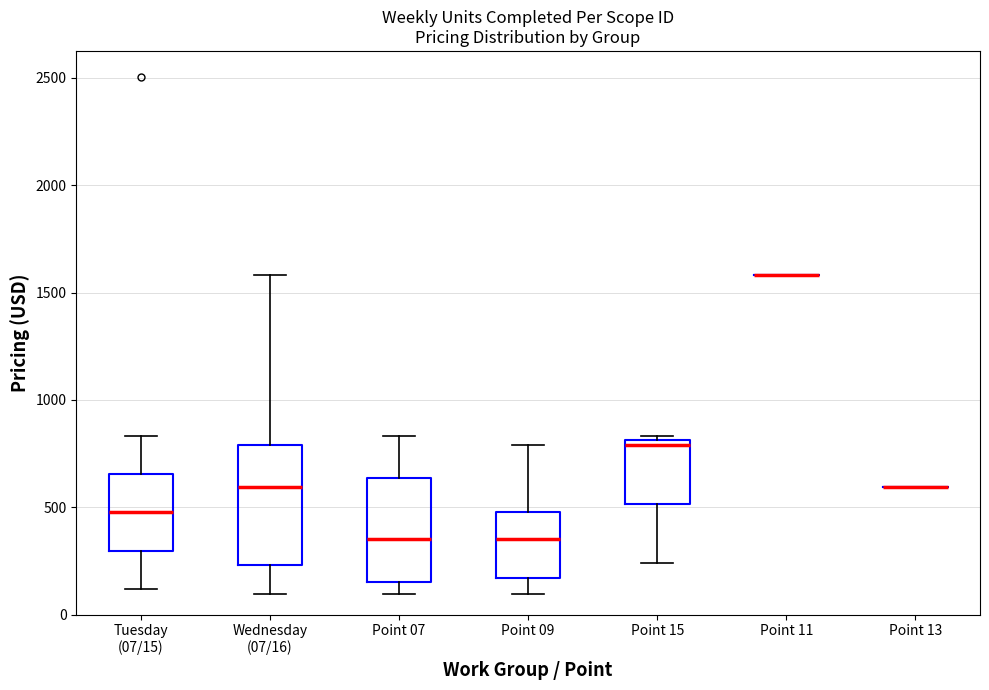

Comparing the boxes themselves (not the whiskers), which one is the tallest?

Wednesday (07/16)